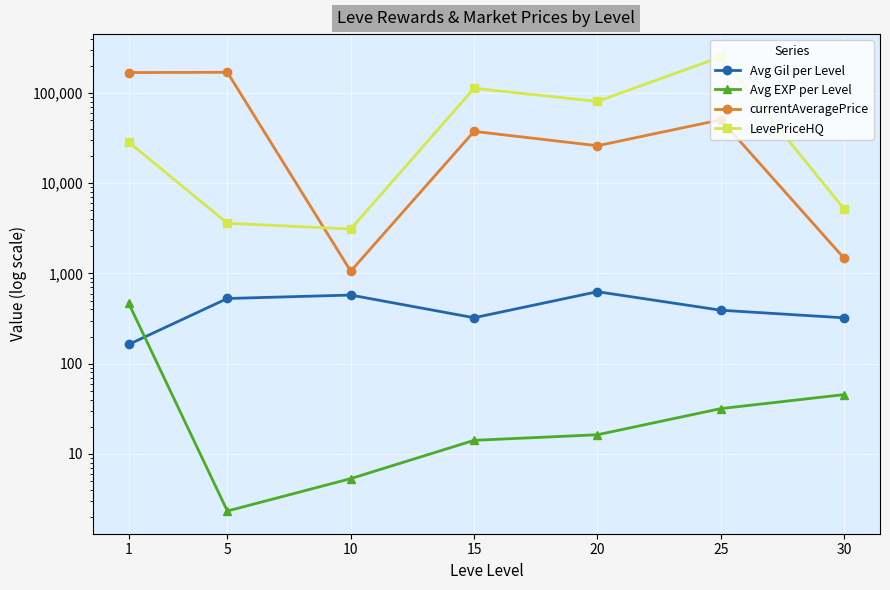

True or false: currentAveragePrice and Avg Gil per Level cross at least once.

False